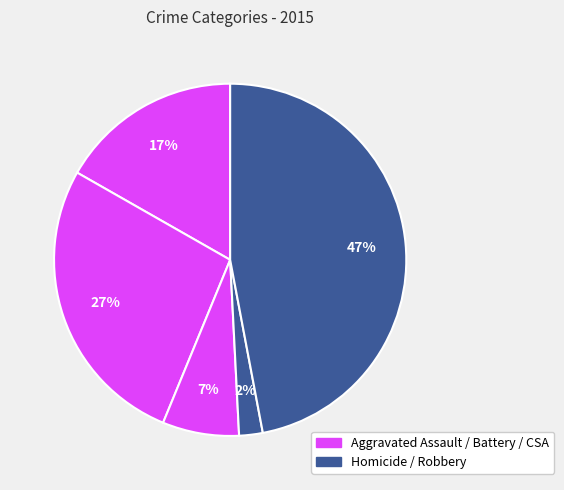

How many segments does this pie chart have?

5